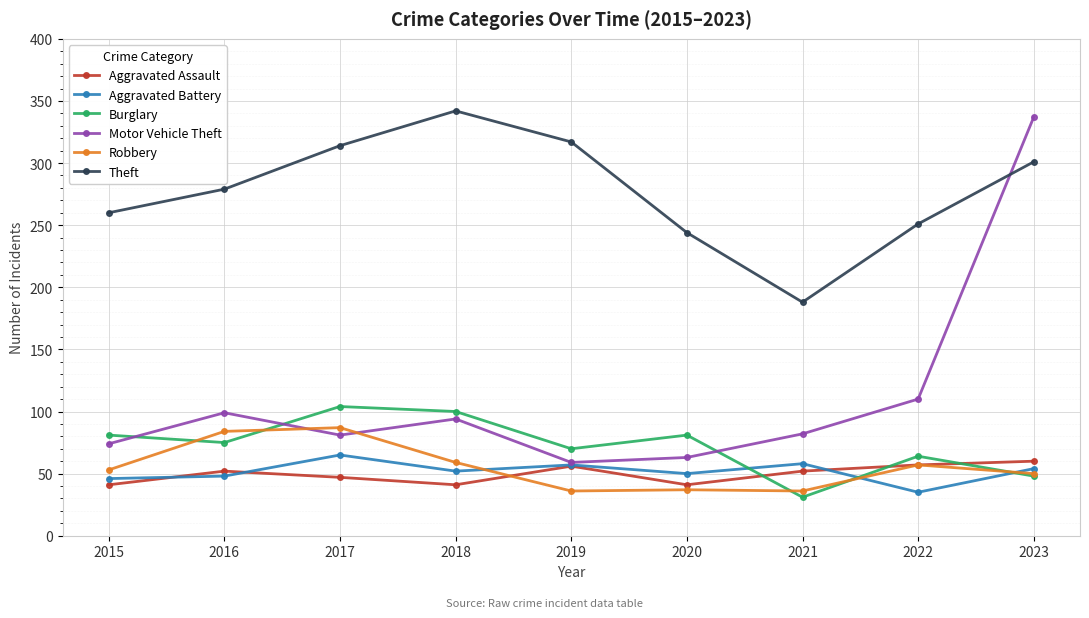

Which series changed the most between 2018 and 2020?

Theft